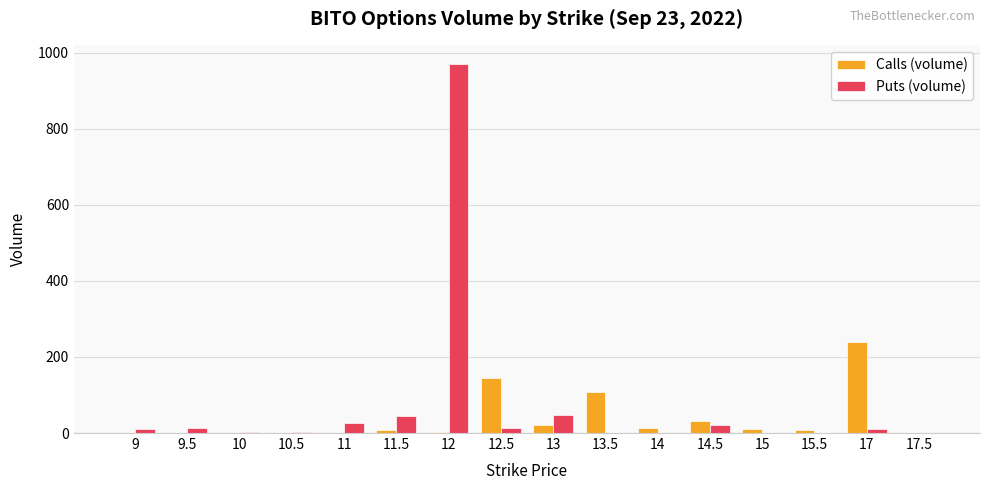

What is the sum of all Puts (volume) values?

1164